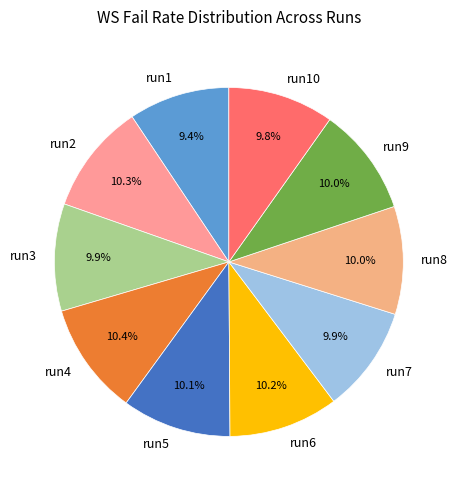

Is there any slice that represents more than half of the pie?

No